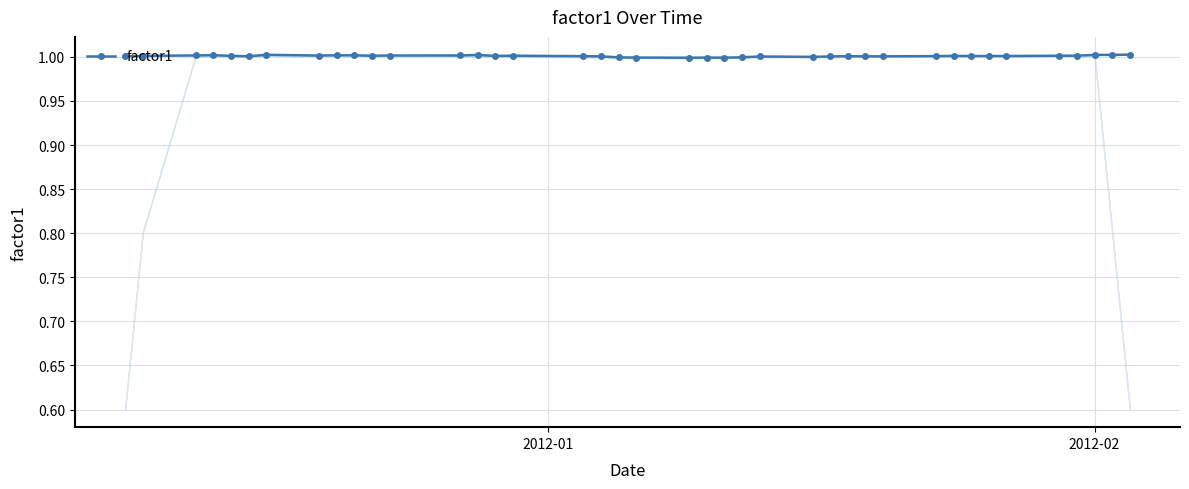

What is the value of the factor1 point at the 38th from the left?

1.0